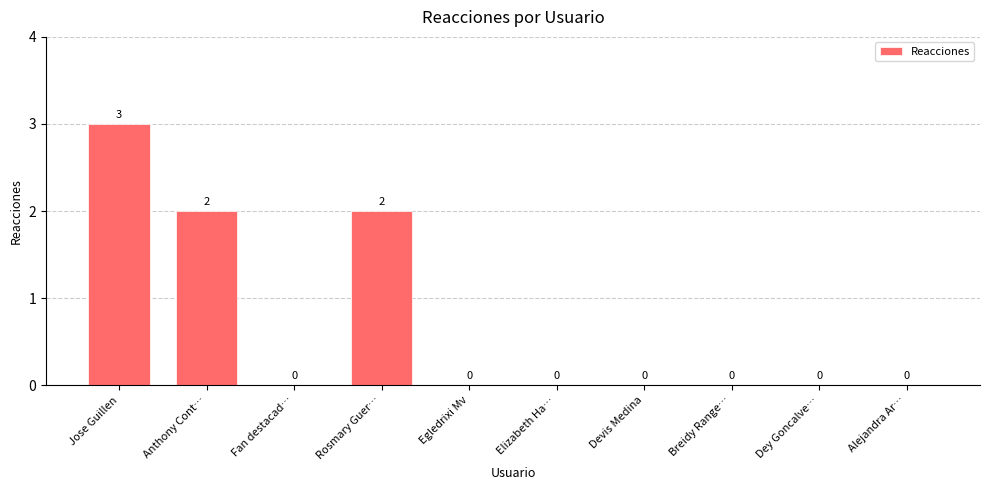

Between Egledrixi Mv and Jose Guillen, which is larger?

Jose Guillen